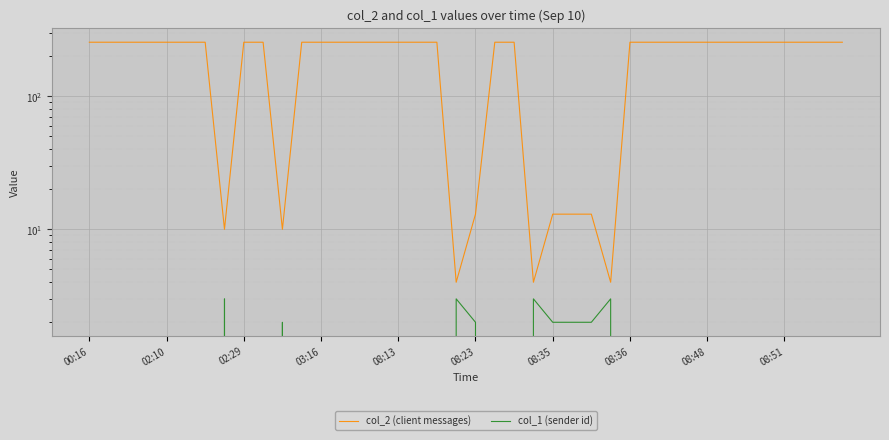

List the series in order of their peak value, lowest first.

col_1 (sender id), col_2 (client messages)